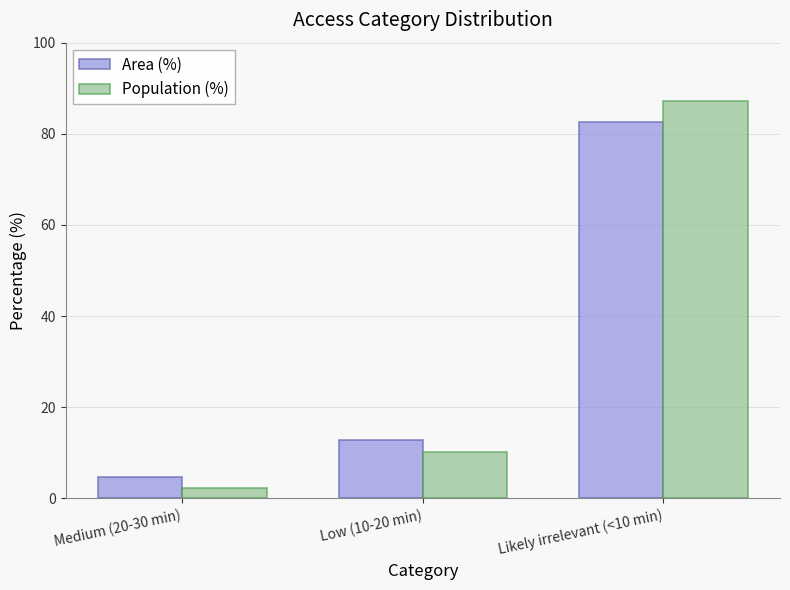

Does the chart contain stacked bars?

No